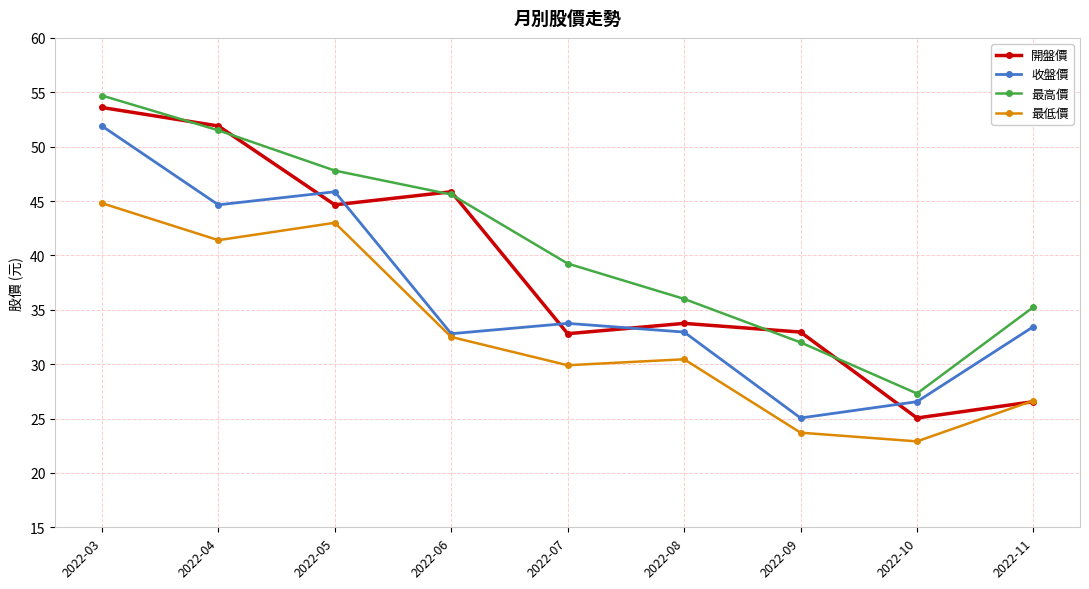

What is the minimum value shown in the chart?

22.9